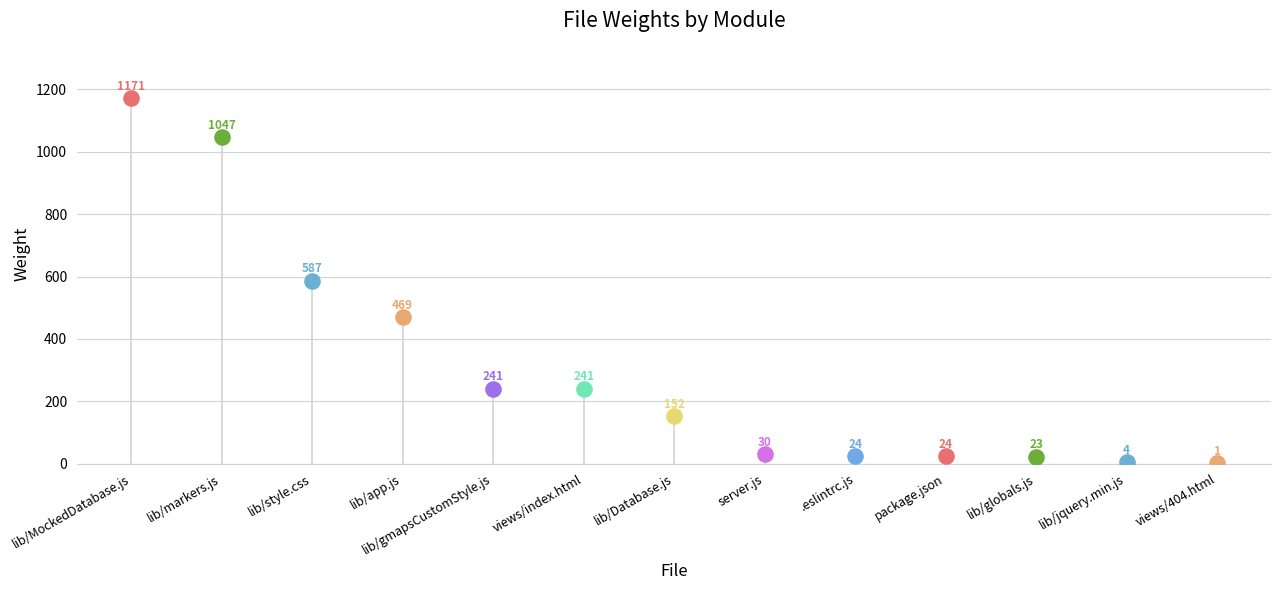

Which has a higher value, lib/jquery.min.js or lib/MockedDatabase.js?

lib/MockedDatabase.js